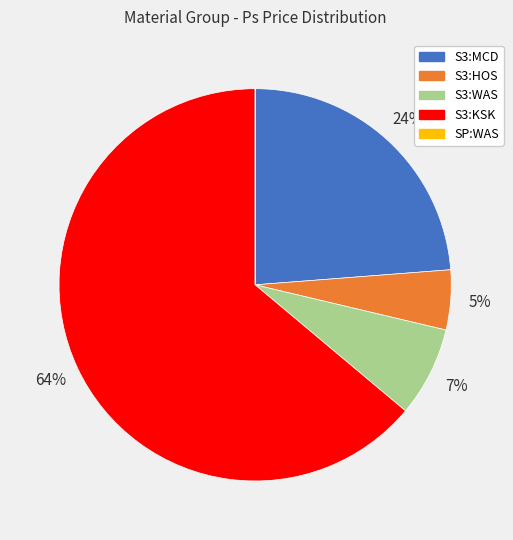

To the nearest percent, what is the average slice percentage?

20%